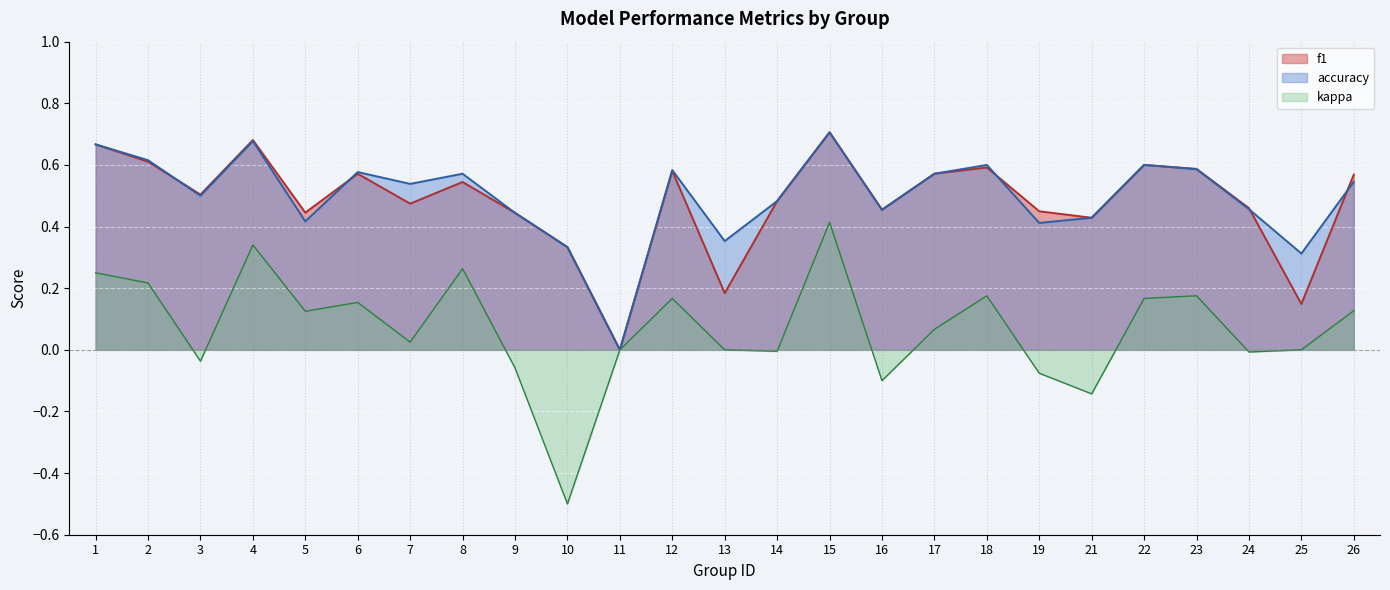

How many values in accuracy are above zero?

24